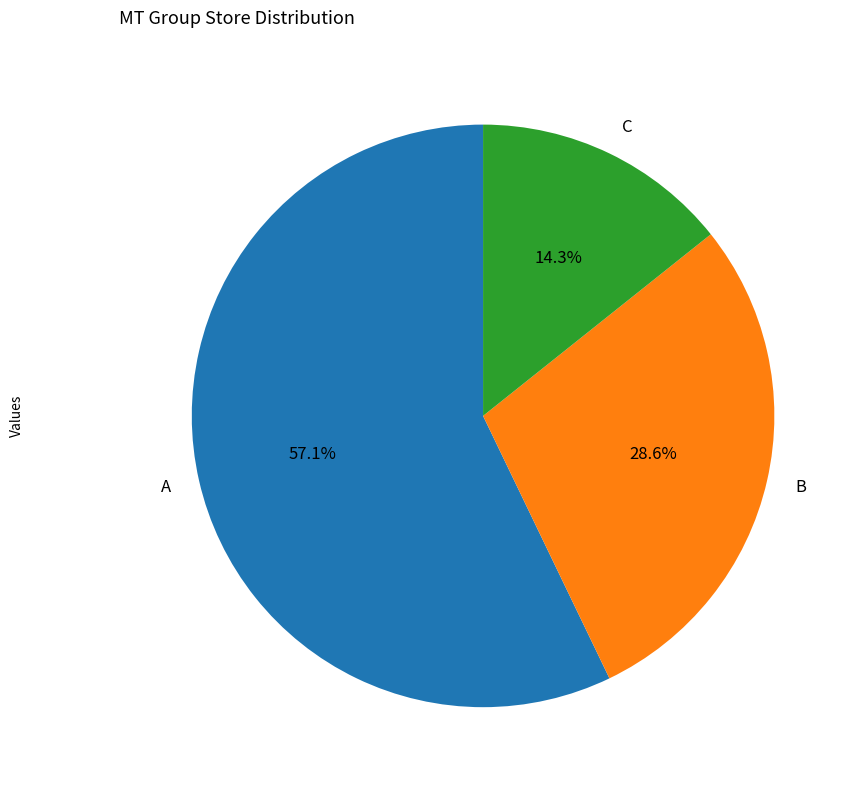

Combined, what portion of the pie is B and A?

85.7%